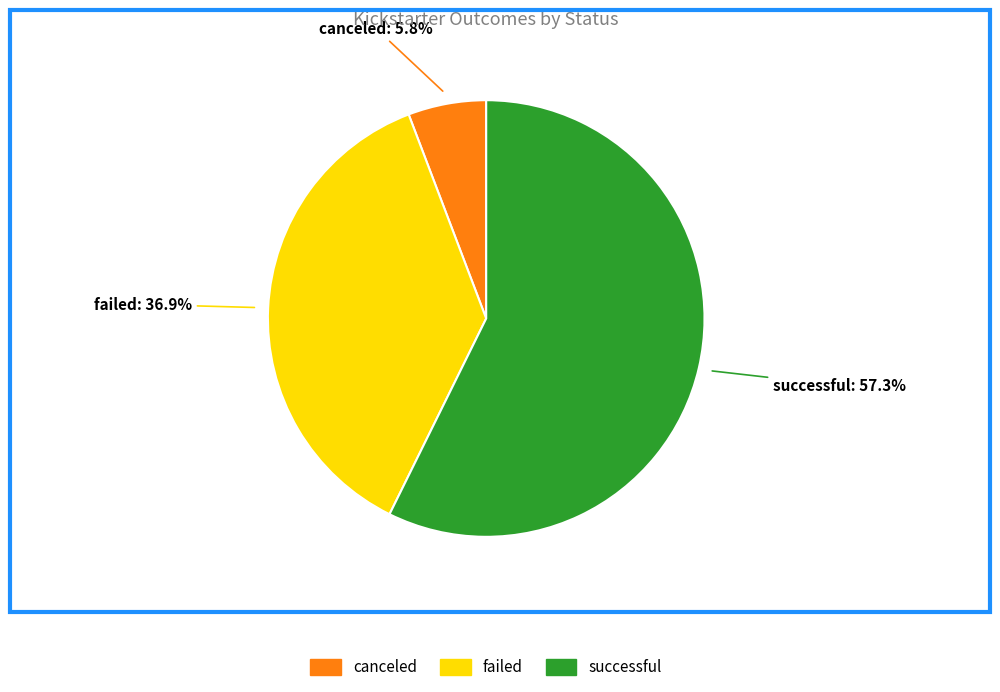

Which category has the biggest portion of the pie?

successful